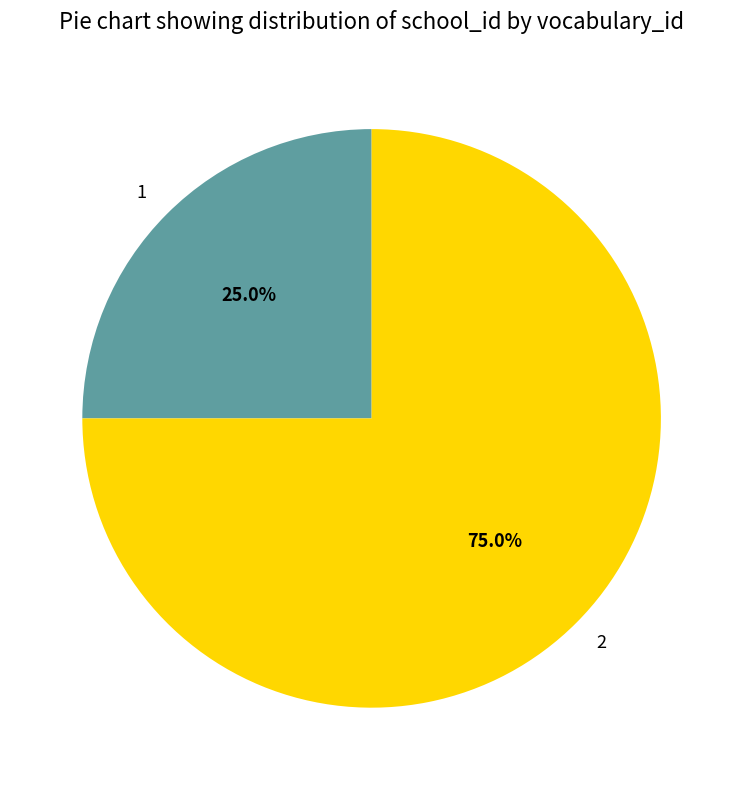

Rank the categories by value from lowest to highest.

1, 2